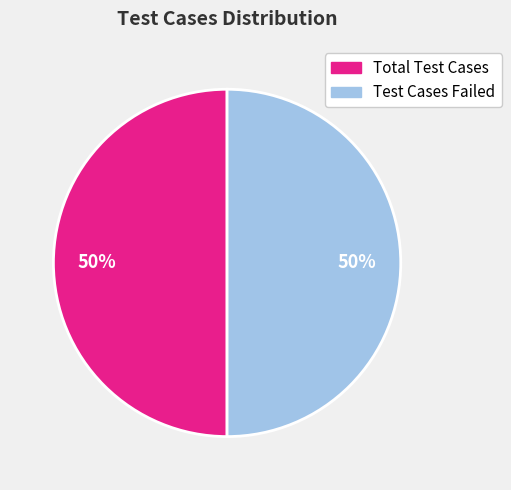

True or false: Total Test Cases accounts for 60% of the total.

False